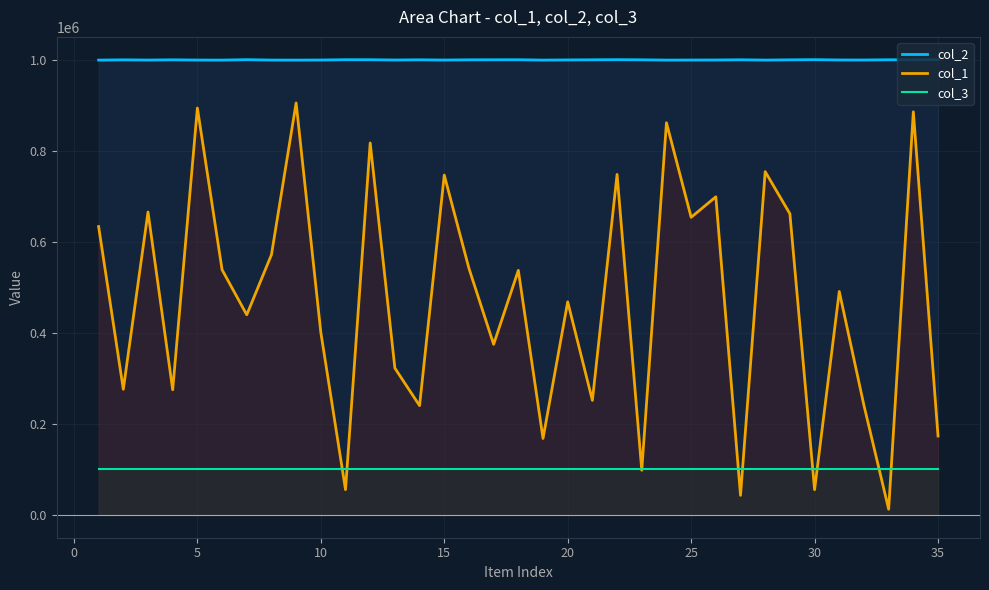

List the series in order of their peak value, highest first.

col_2, col_1, col_3